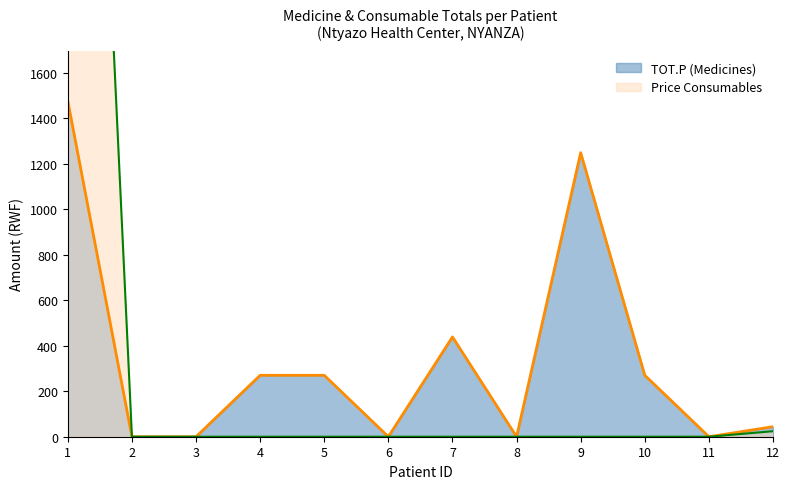

The value of TOT.P (Medicines) at 3 is 0.0. True or false?

True